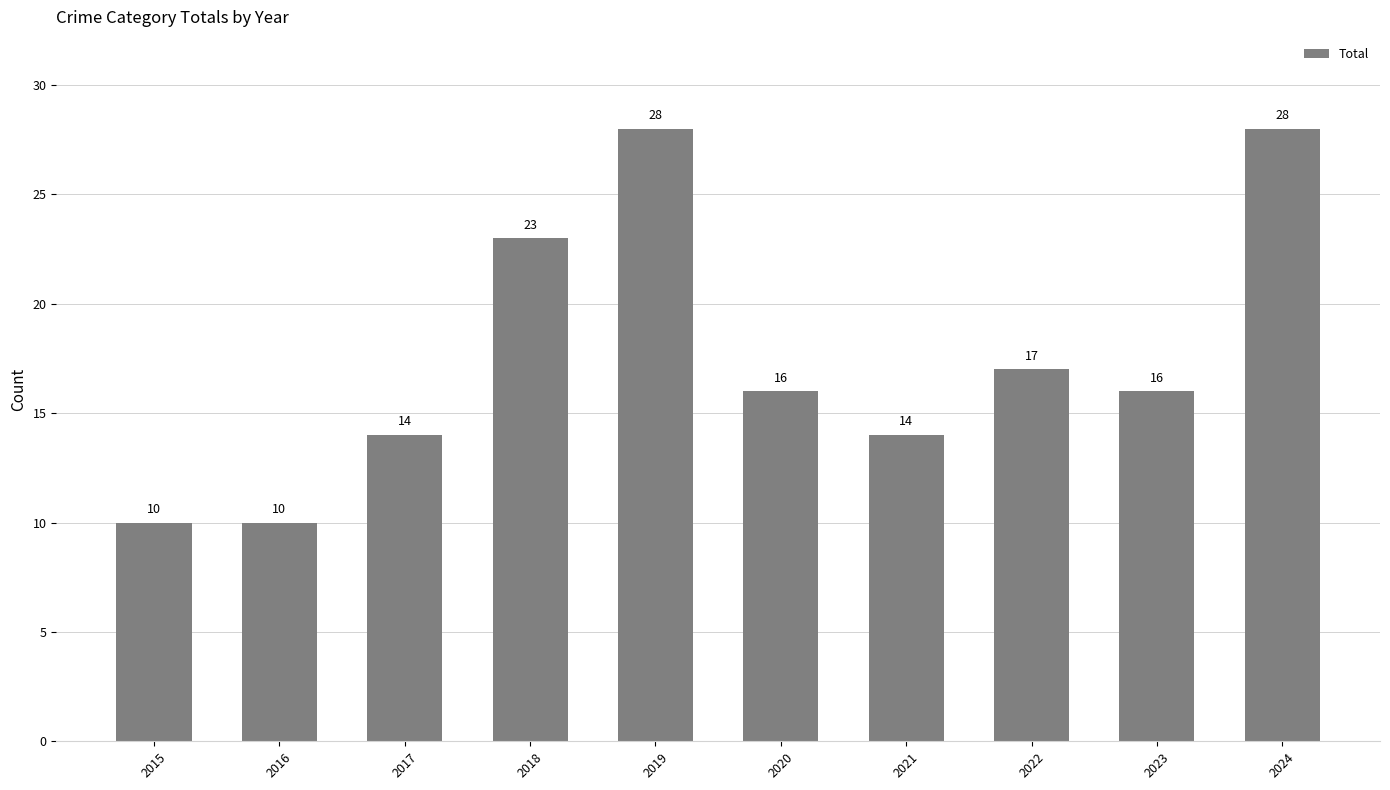

How many bars are there in total?

10